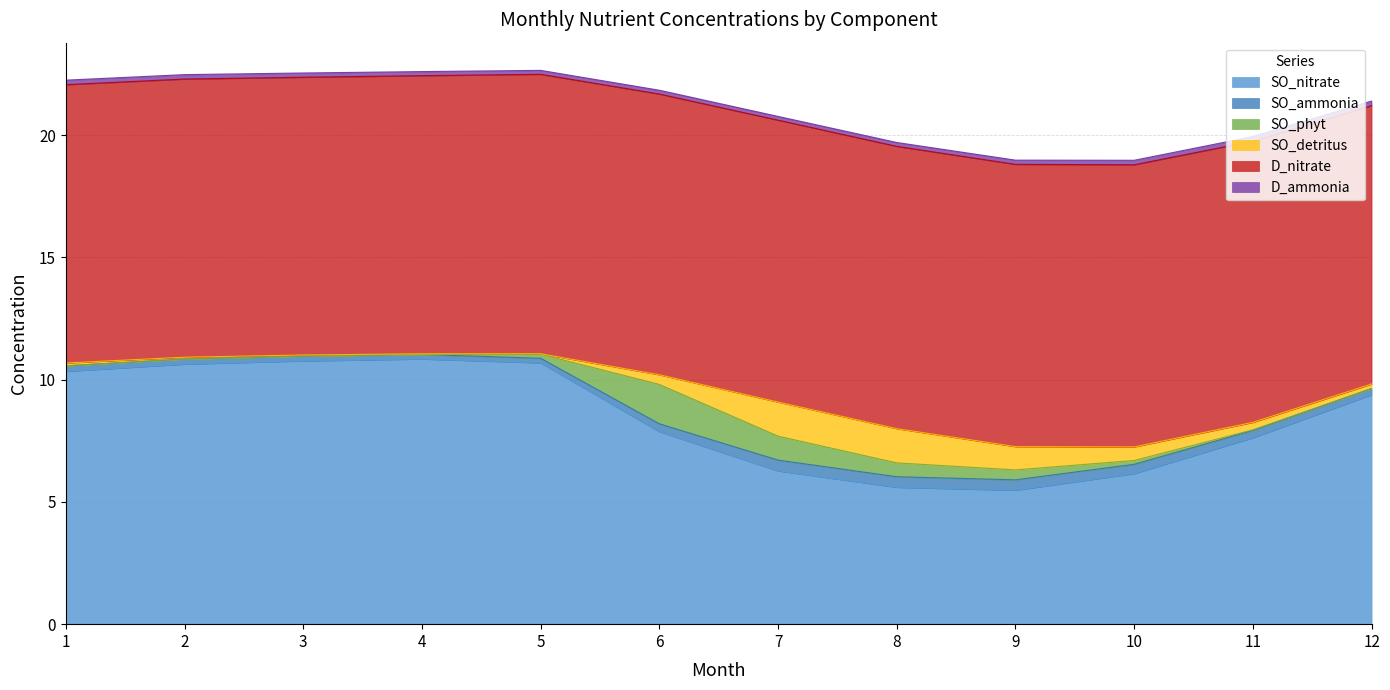

How many data points in SO_nitrate are less than 9?

6